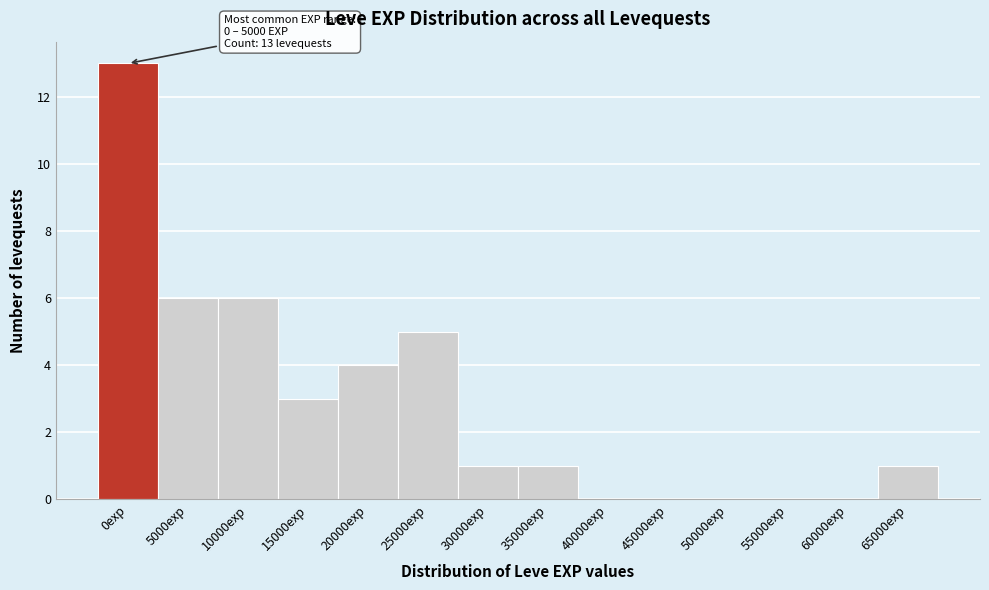

Reading left to right, extract all data points from this chart.

0exp=13	5000exp=6	10000exp=6	15000exp=3	20000exp=4	25000exp=5	30000exp=1	35000exp=1	40000exp=0	45000exp=0	50000exp=0	55000exp=0	60000exp=0	65000exp=1